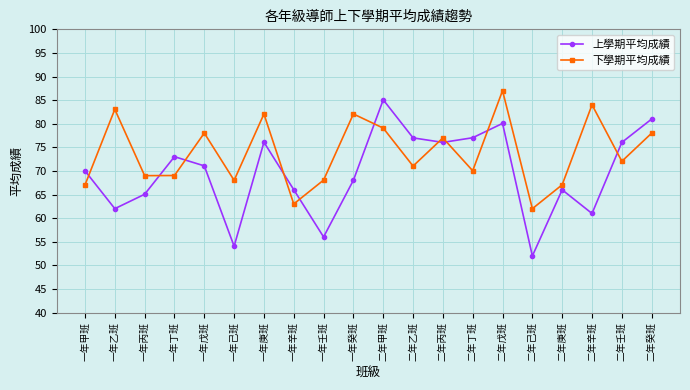

List the series in order of their peak value, highest first.

下學期平均成績, 上學期平均成績